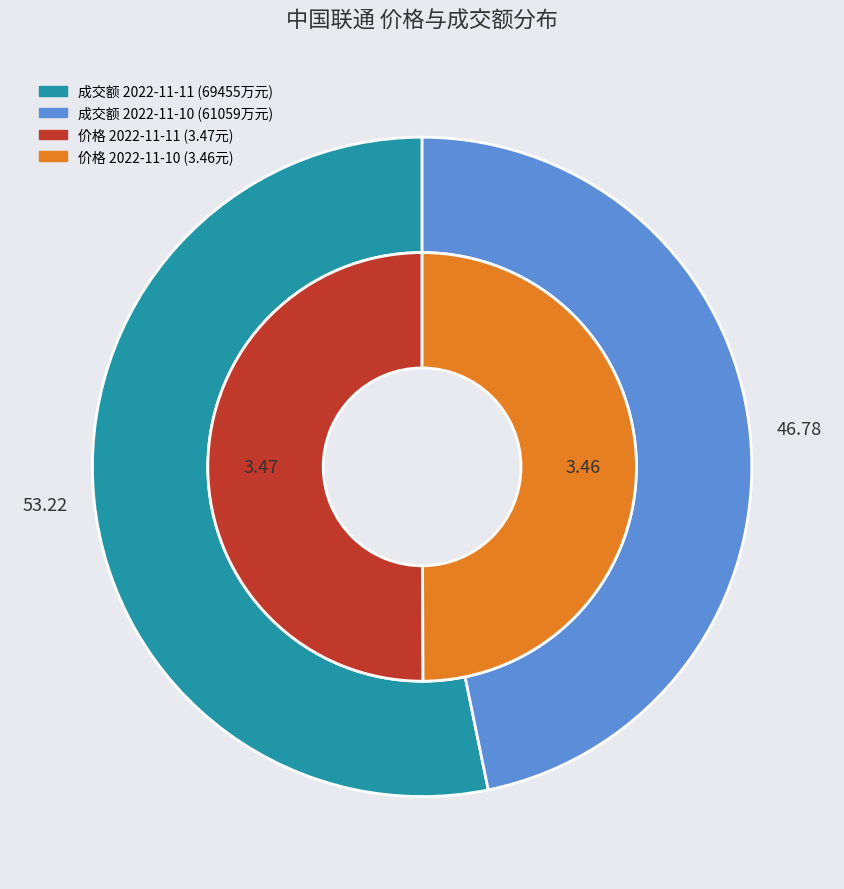

What is the largest slice in the pie chart?

2022-11-11